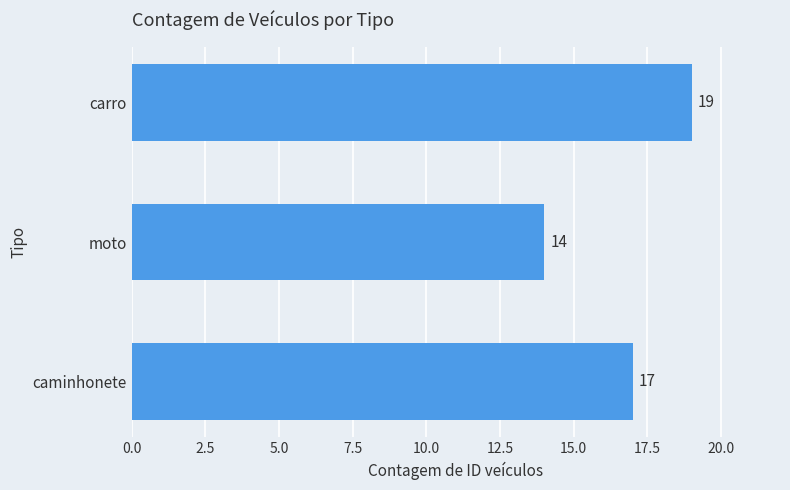

Which has a higher value, moto or carro?

carro